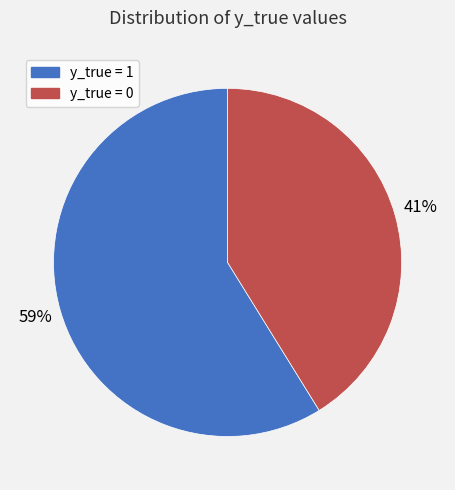

Do y_true = 0 and y_true = 1 together represent more than half of the pie?

Yes